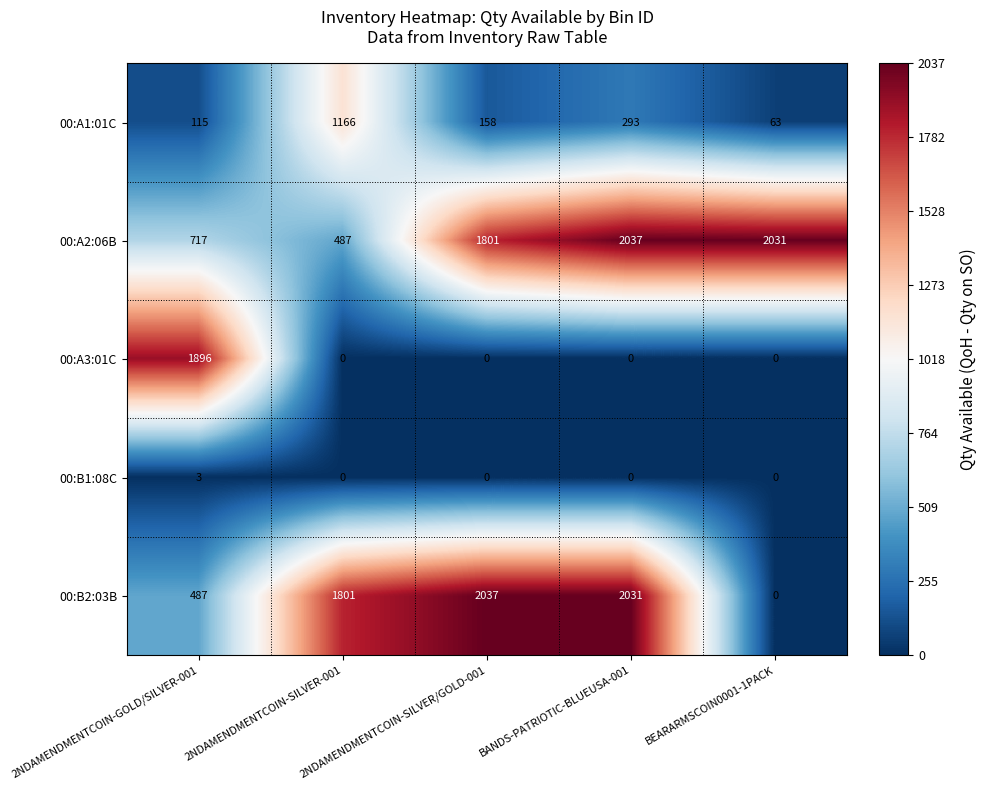

How many data points in 00:A3:01C are above 0?

1